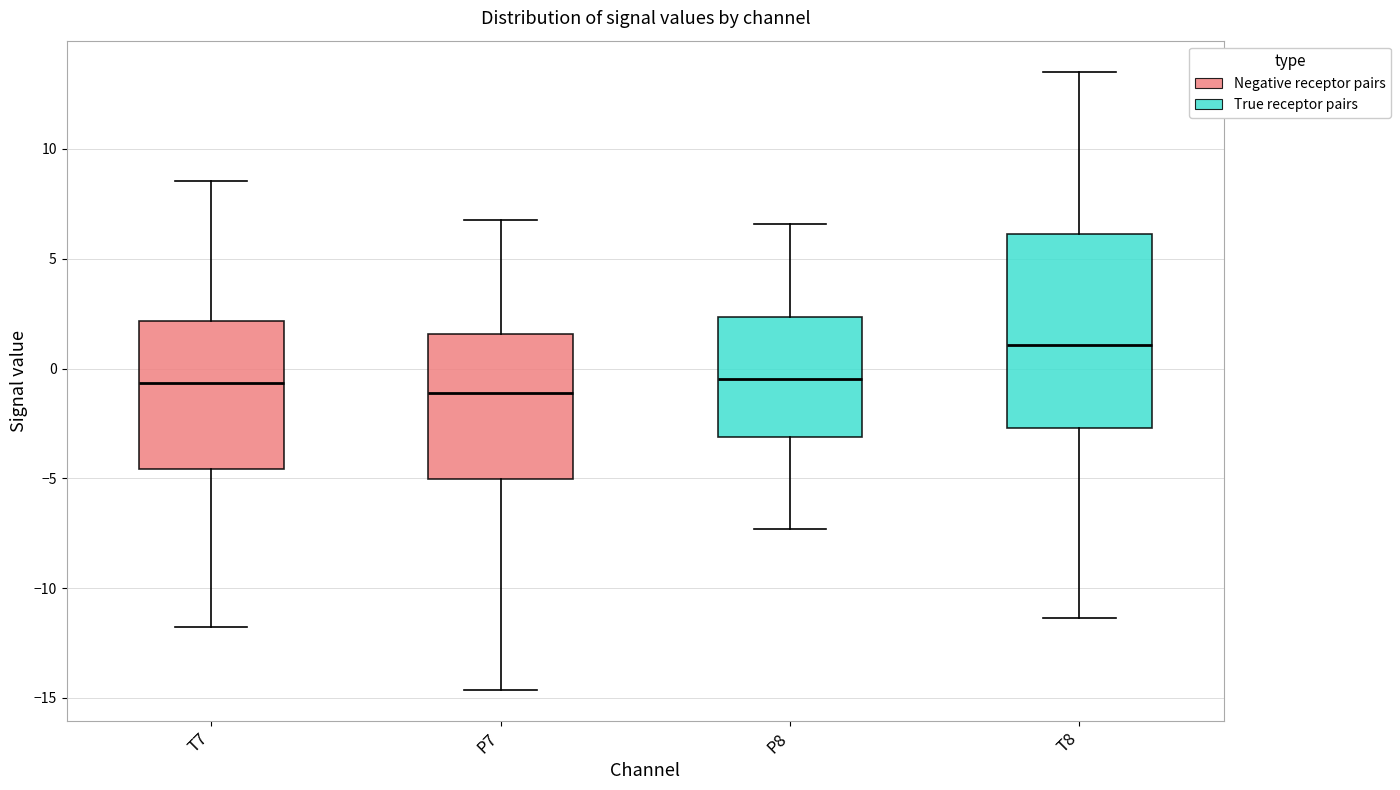

Which box is the tallest, from its lower edge to its upper edge?

T8